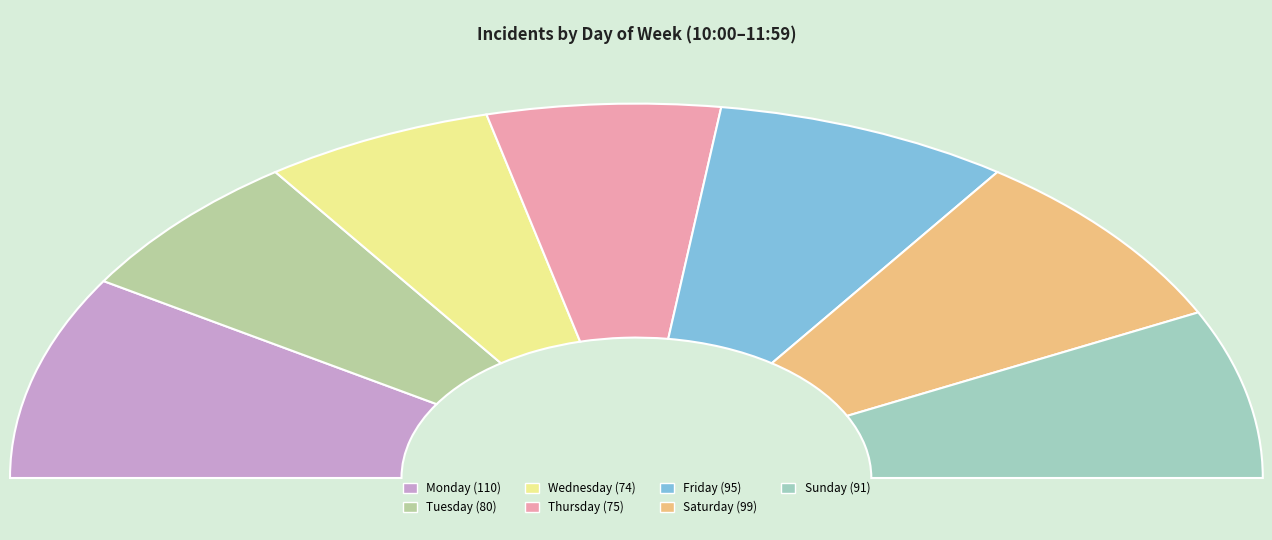

What is the change in value from Tuesday to Sunday?

+11